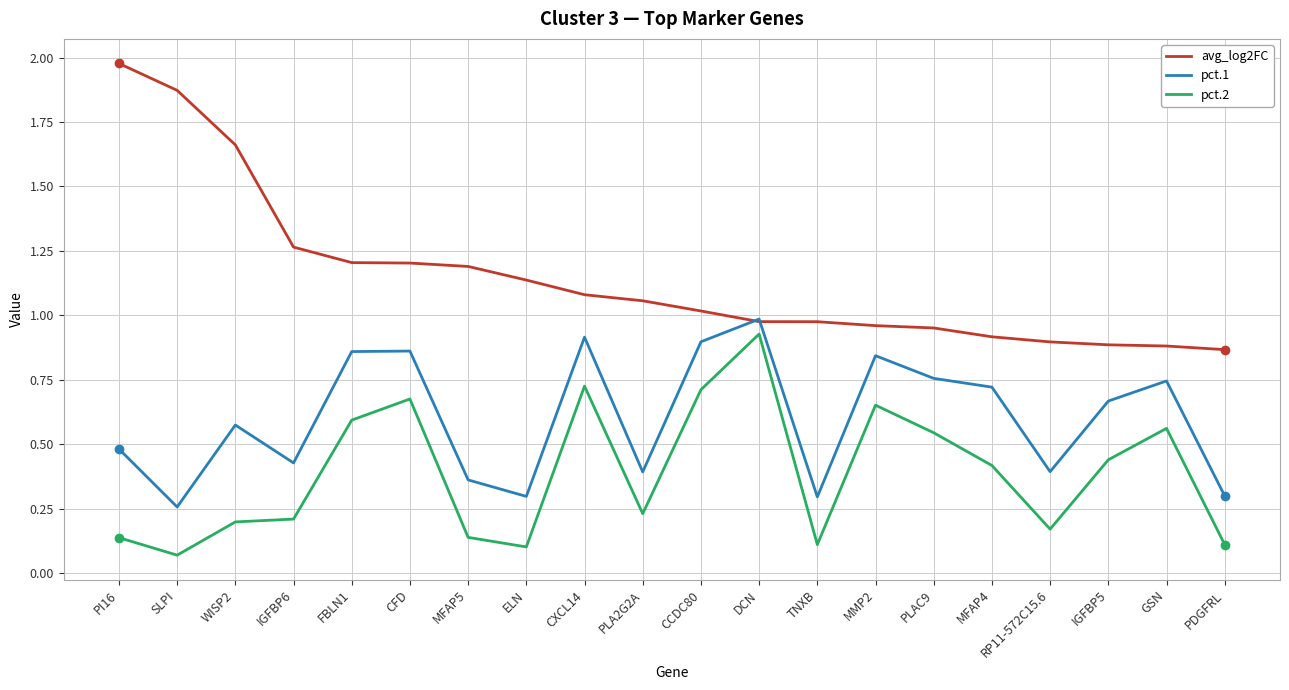

True or false: pct.1 has more than 2 interior local peaks.

True